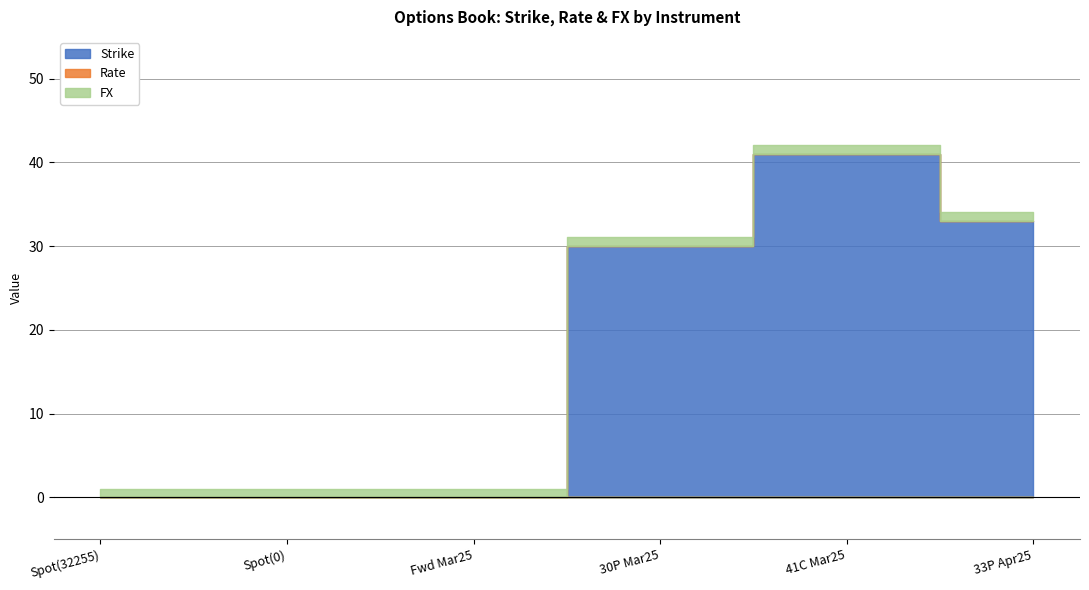

List the labels in order of FX value, smallest first.

Spot(32255), Spot(0), Fwd Mar25, 30P Mar25, 41C Mar25, 33P Apr25